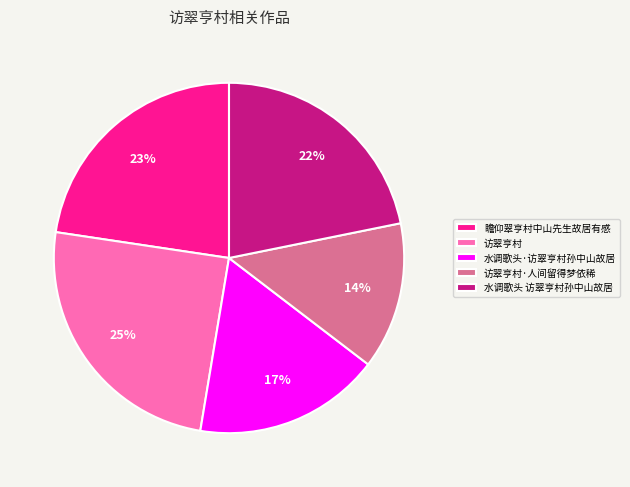

Is the sum of 水调歌头 访翠亨村孙中山故居 and 水调歌头·访翠亨村孙中山故居 greater than half?

No